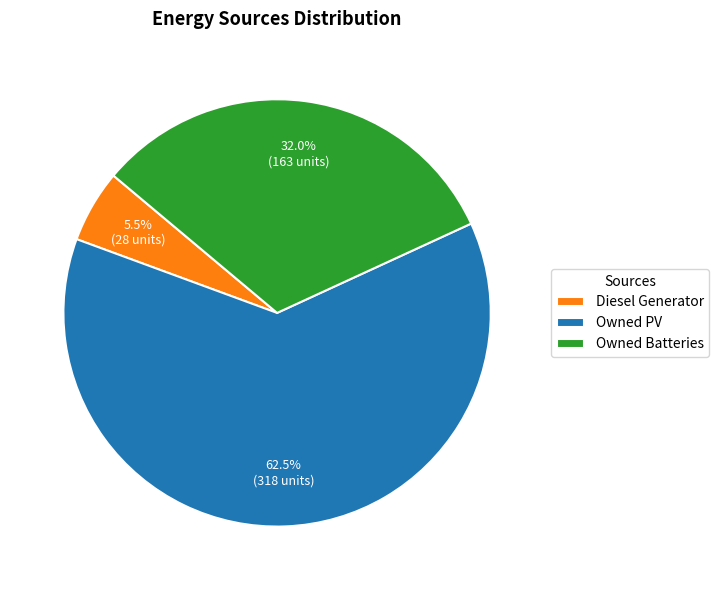

What is the smallest slice in the pie chart?

Diesel Generator